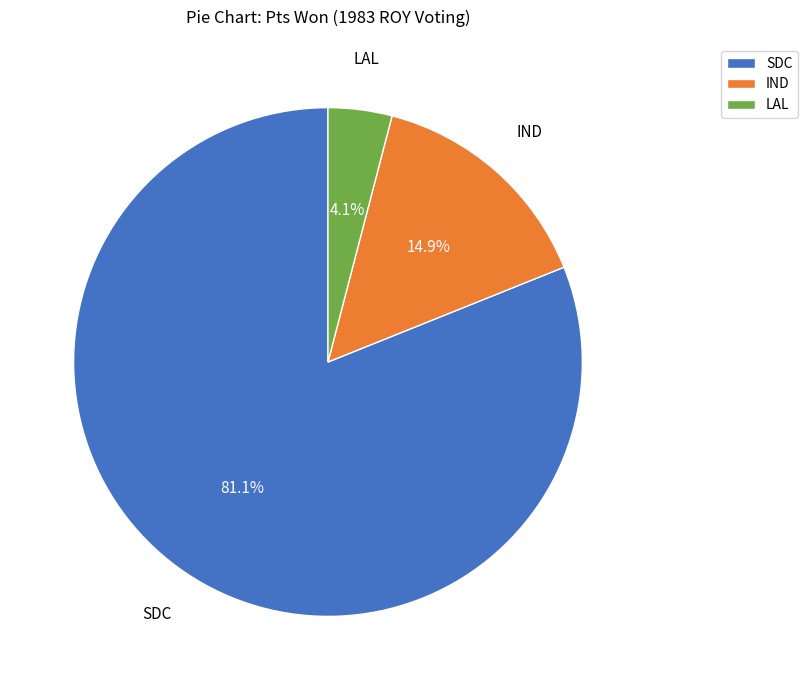

Combined, what portion of the pie is IND and SDC?

95.9%